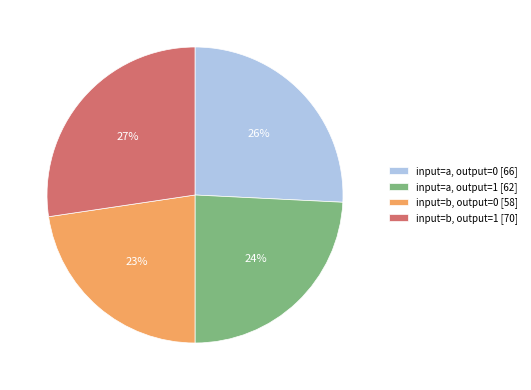

To the nearest percent, what is the average slice percentage?

25%